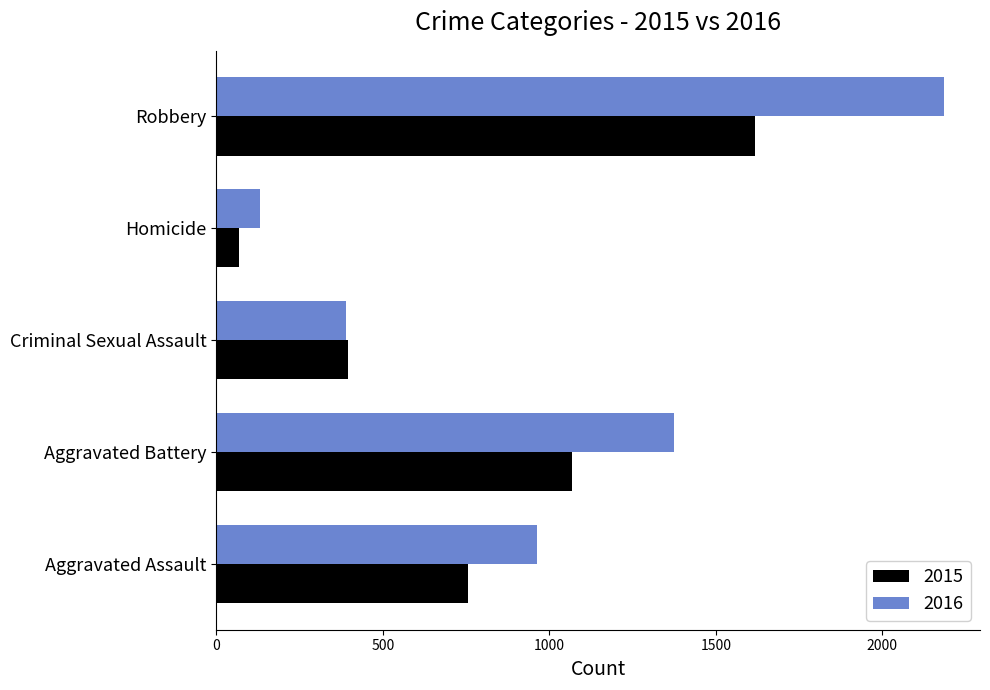

What is the sum of all 2015 values?

3901